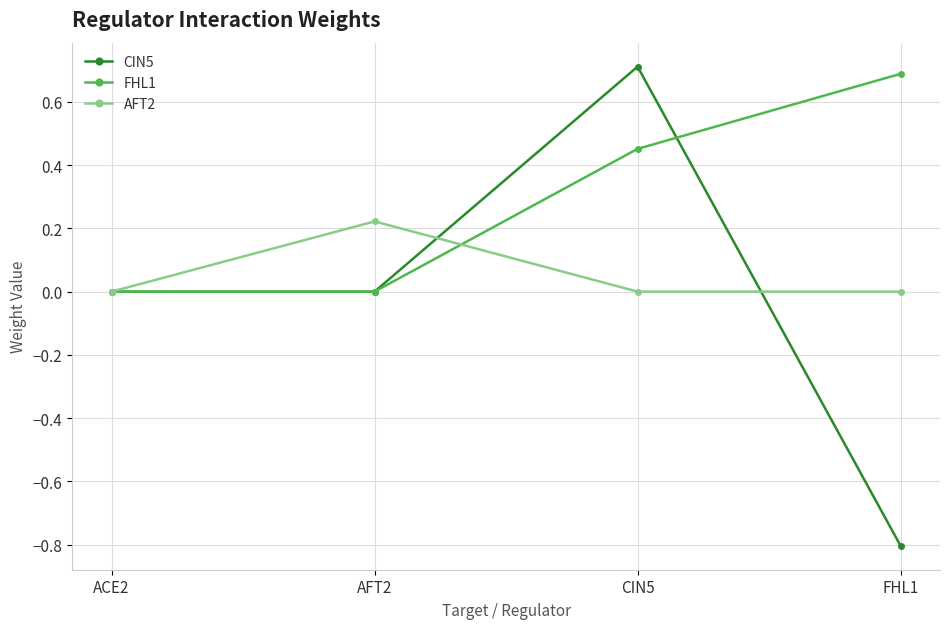

Which series has the widest spread of values?

CIN5